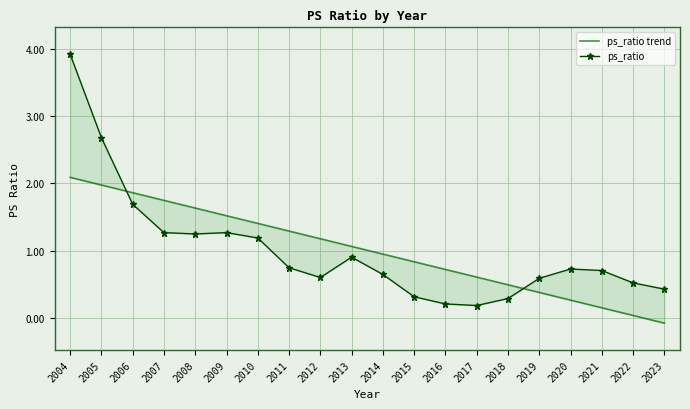

Which has a higher value, 2005 or 2023?

2005